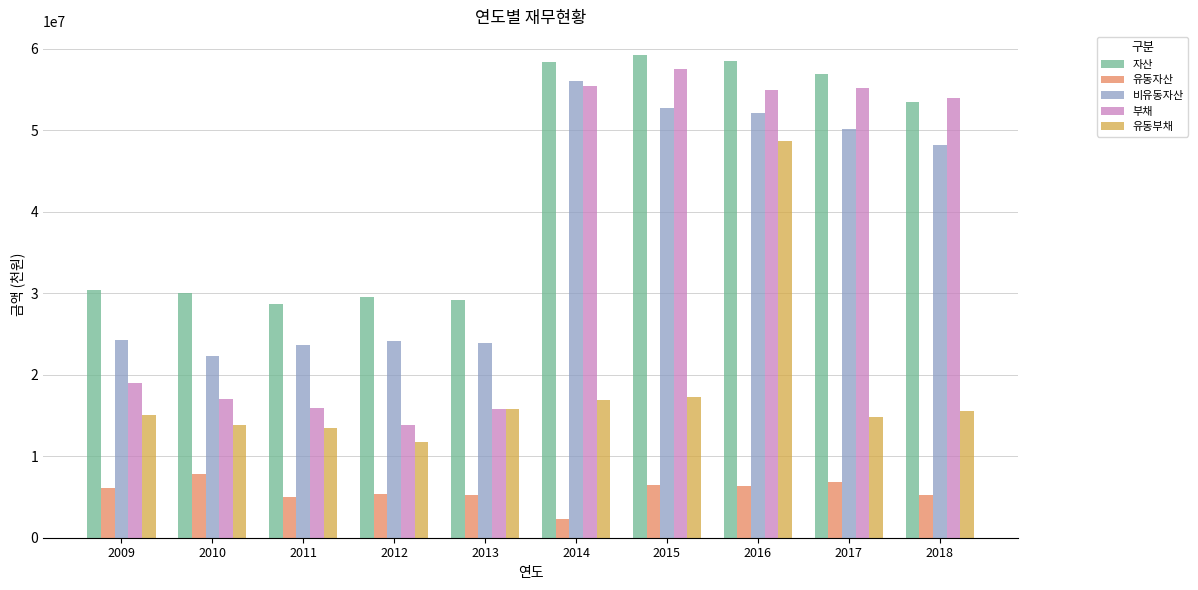

At how many categories does at least one series exceed 20316181?

10